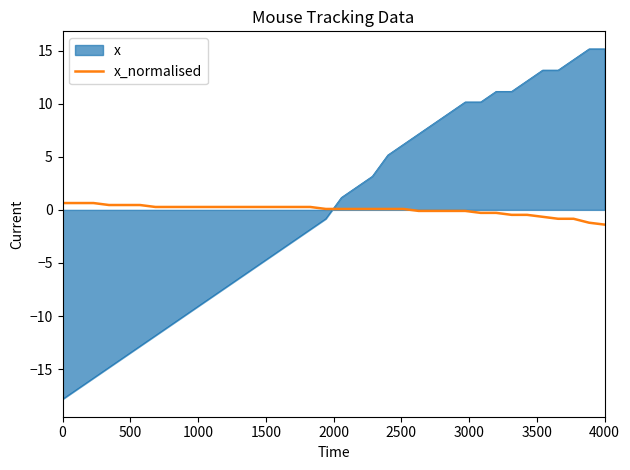

True or false: x and x_normalised cross at least once.

True